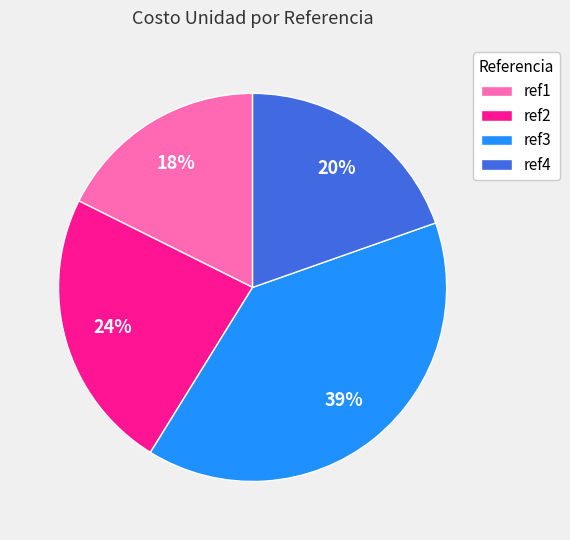

How many segments does this pie chart have?

4